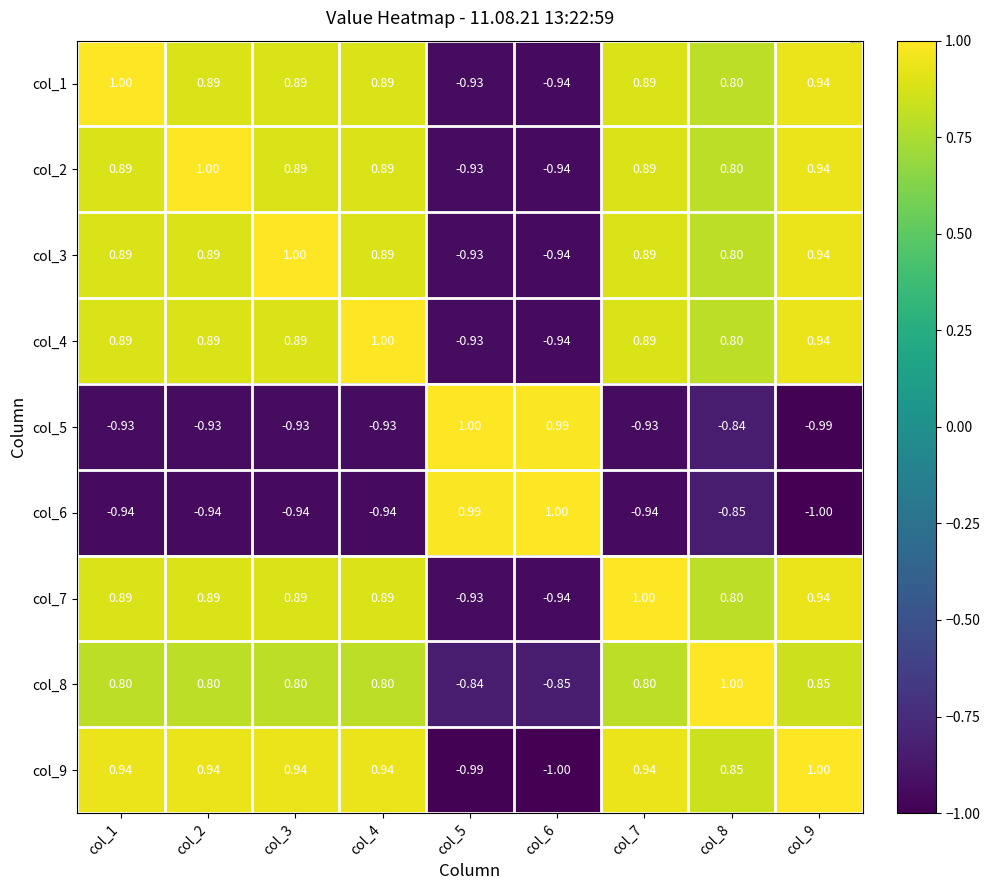

Is the value of col_3 at col_4 greater than the value of col_1 at col_8?

Yes